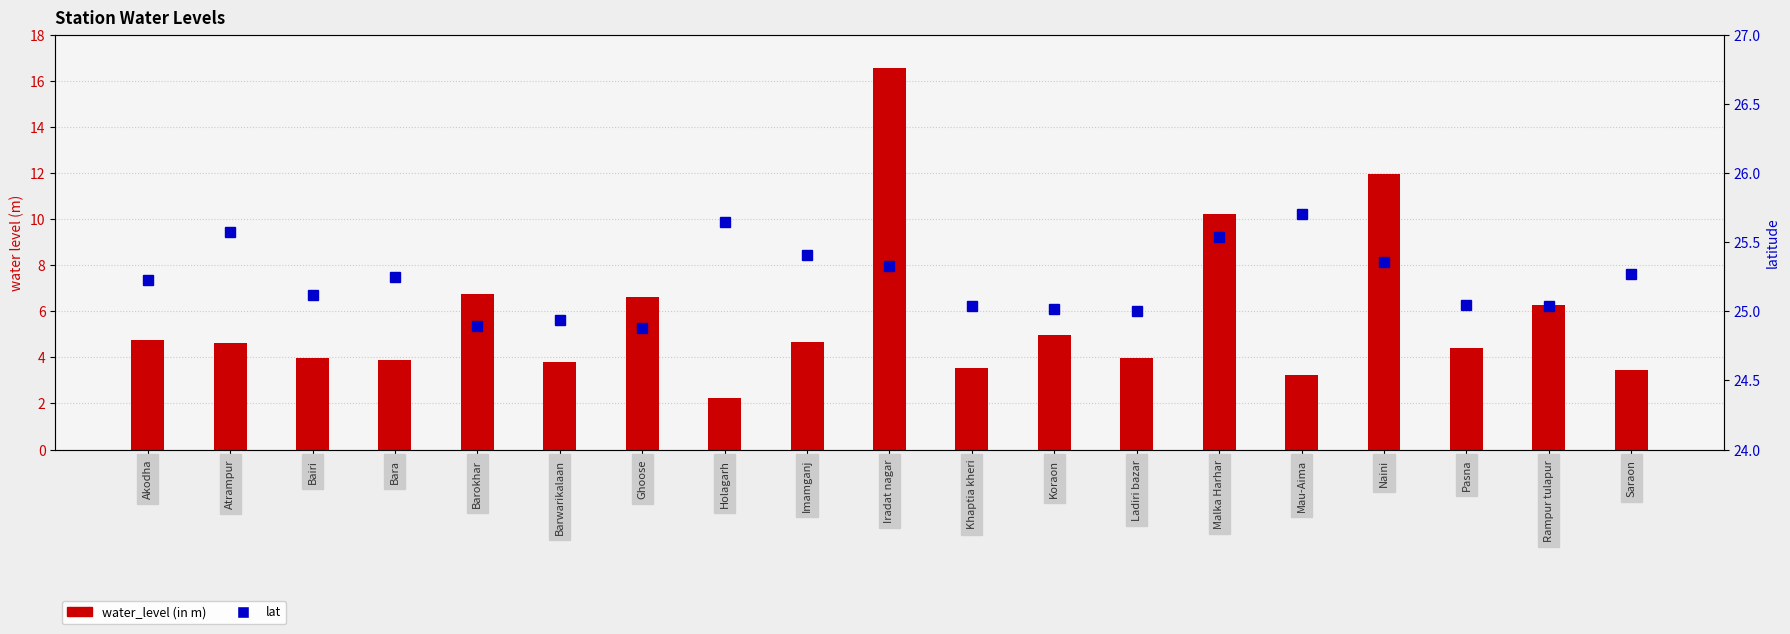

What is the label of the 7th bar from the right?

Ladiri bazar